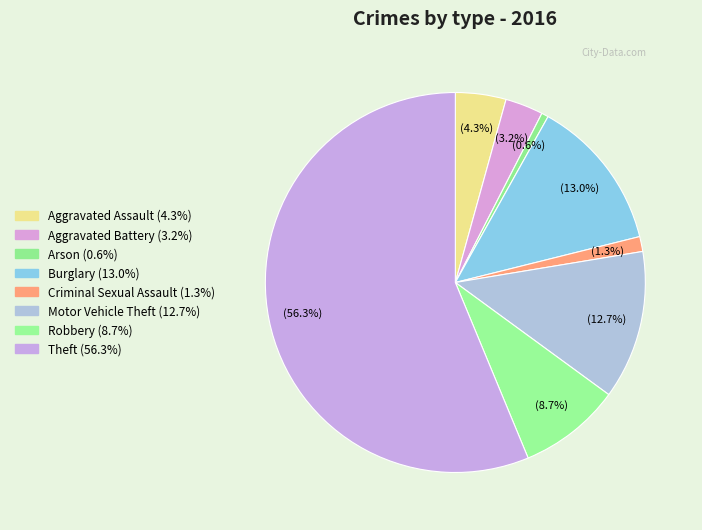

To the nearest percent, what is the difference between the largest and smallest slice percentages?

56%